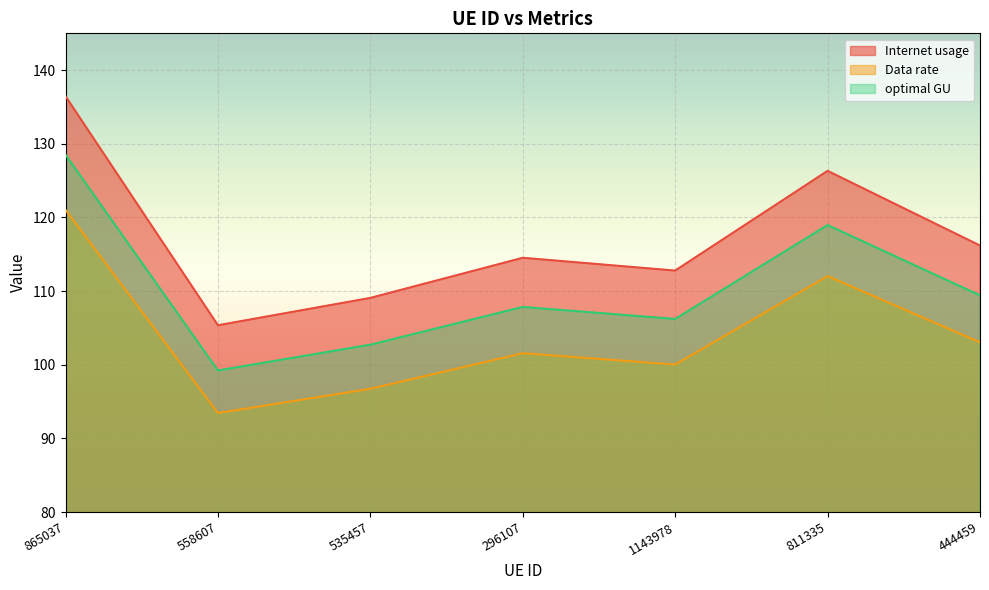

What is the average value of the Internet usage series?

117.2